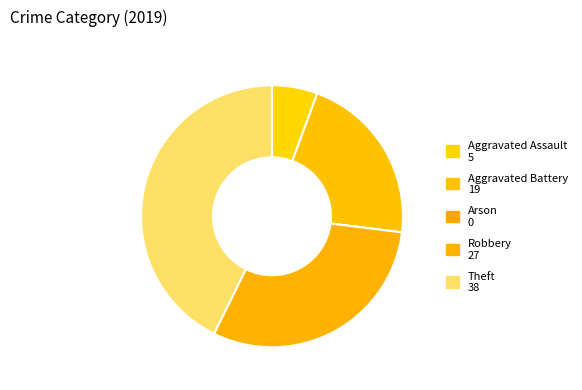

Does any single category account for the majority?

No